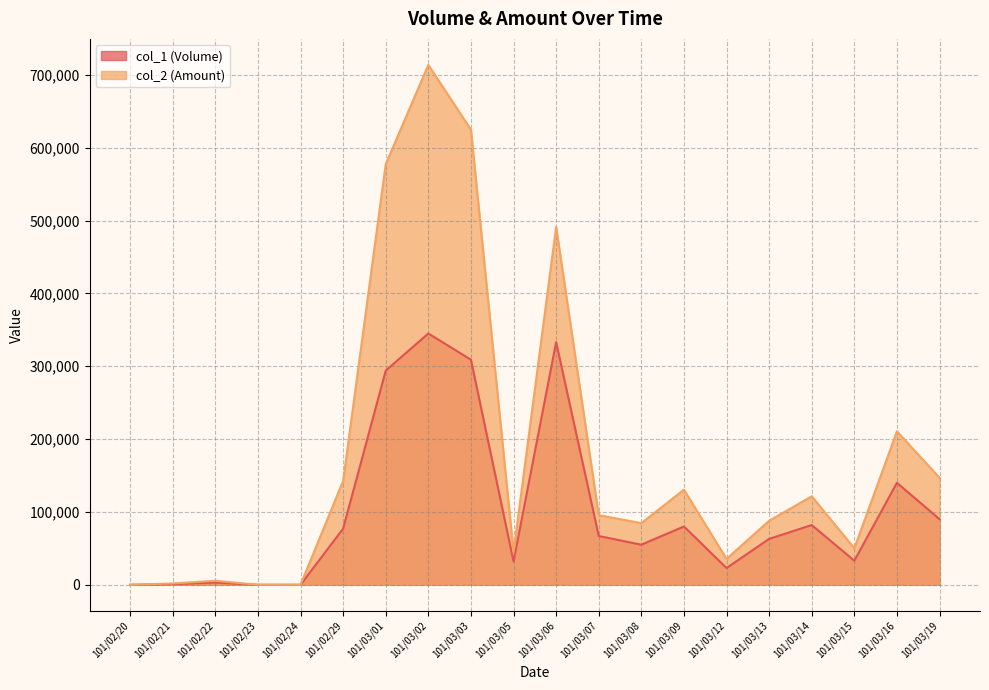

Does the chart have visible grid lines?

Yes